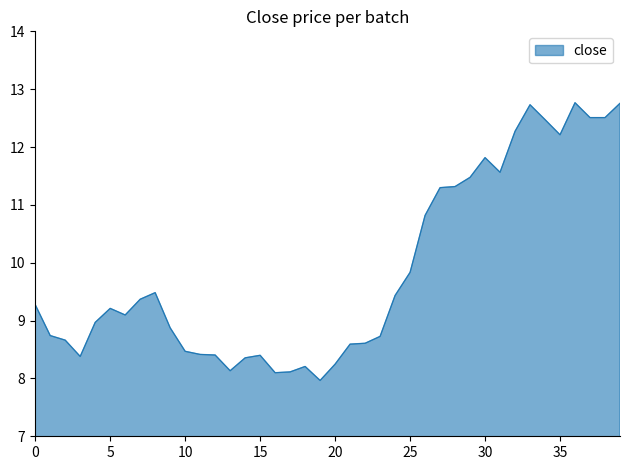

What is the maximum value shown in the chart?

12.8